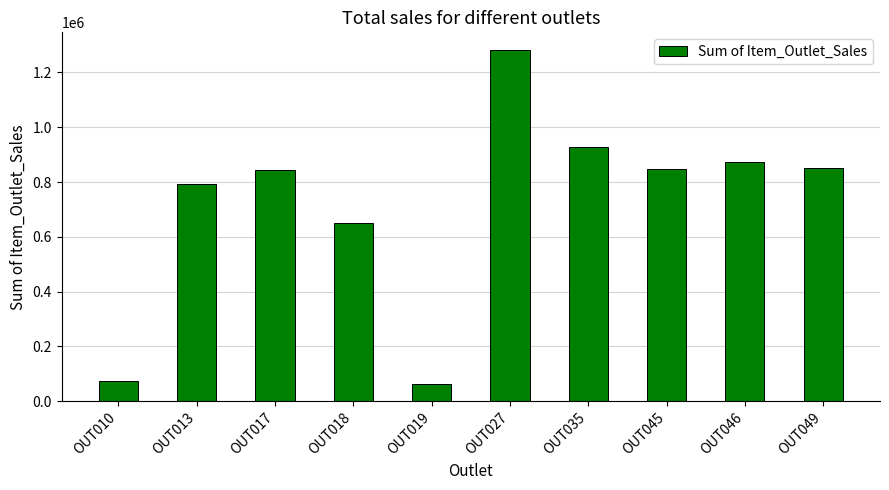

What is the difference between the maximum and minimum values?

1217834.1